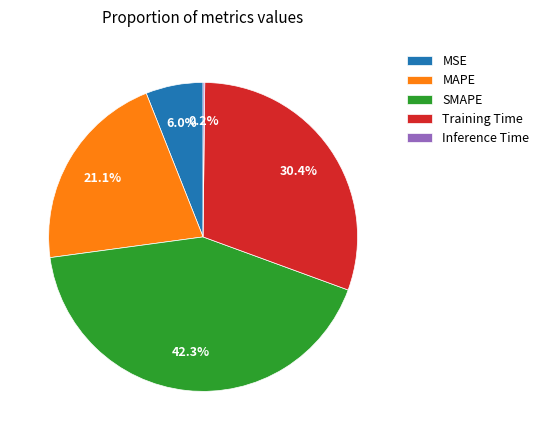

Which has a higher value, MAPE or MSE?

MAPE